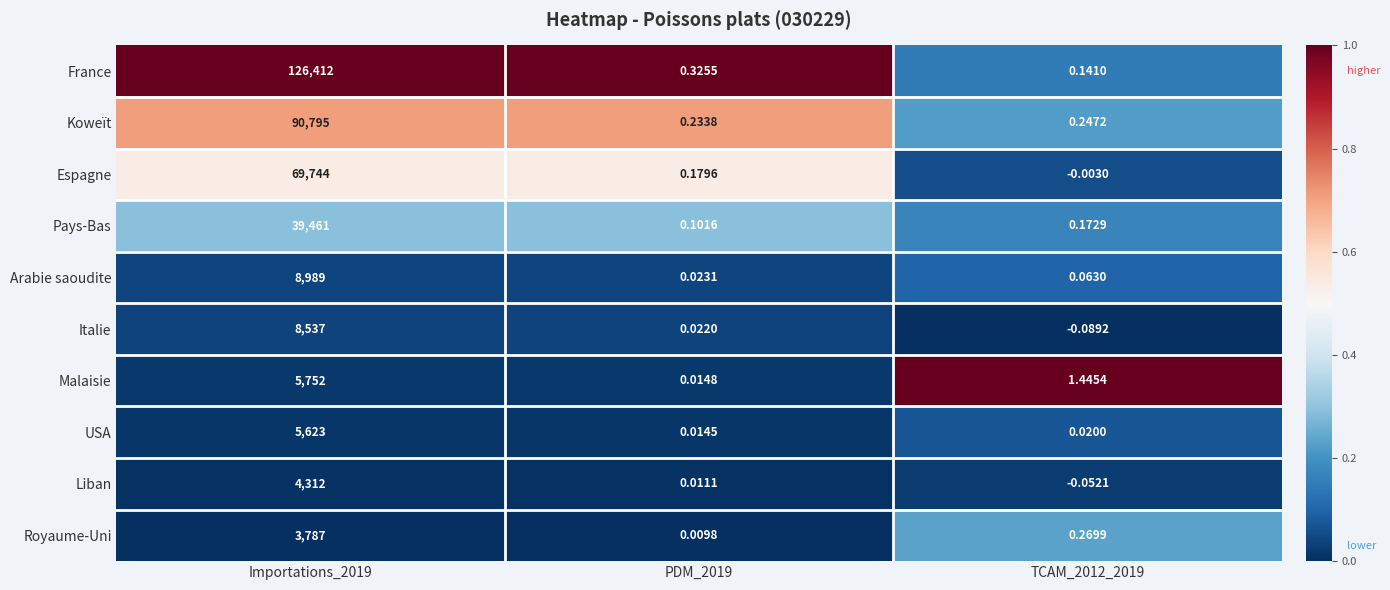

Count the number of data series in this chart.

10